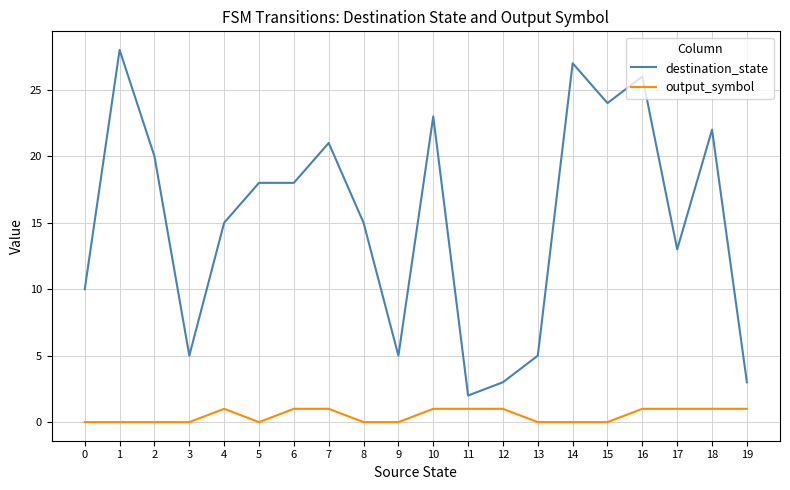

Which series has the largest total across all categories?

destination_state